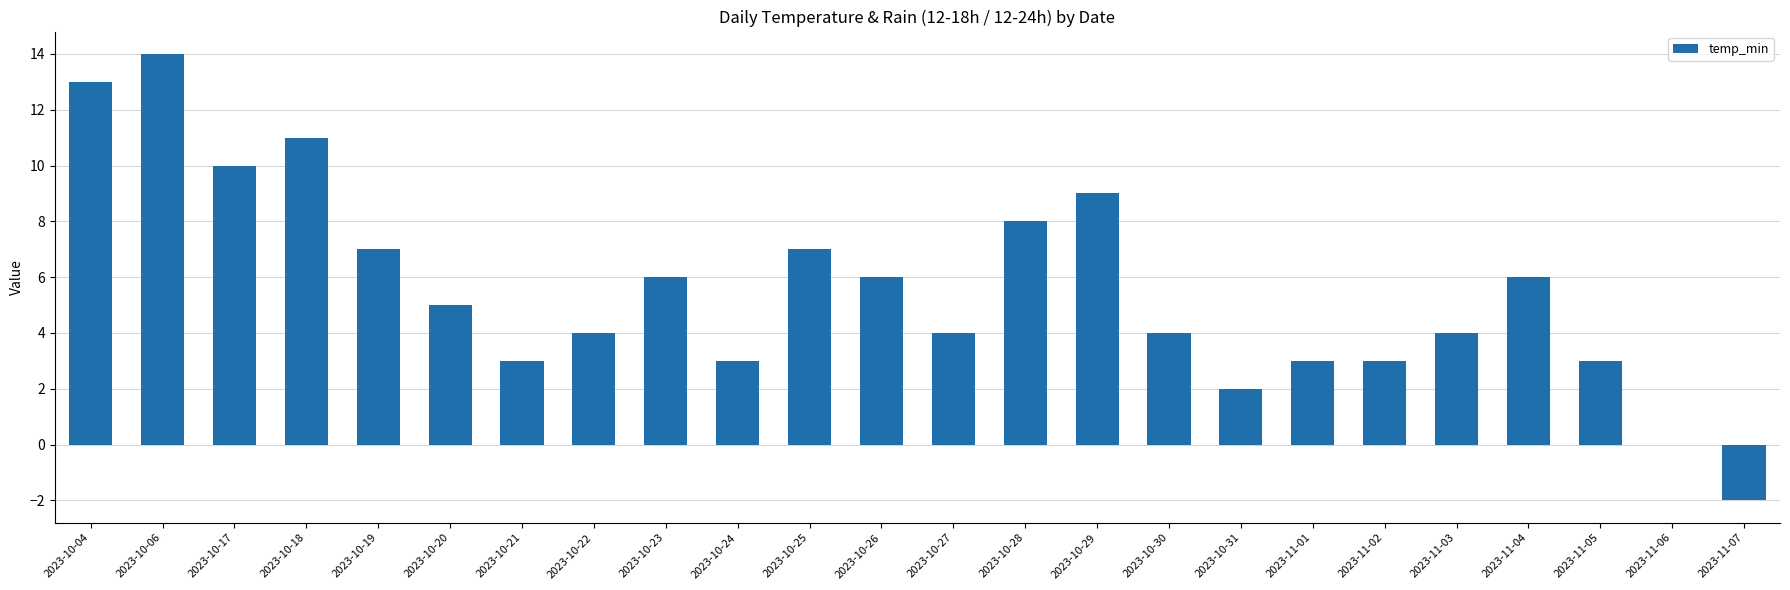

Which category has the highest value across all series?

2023-10-06